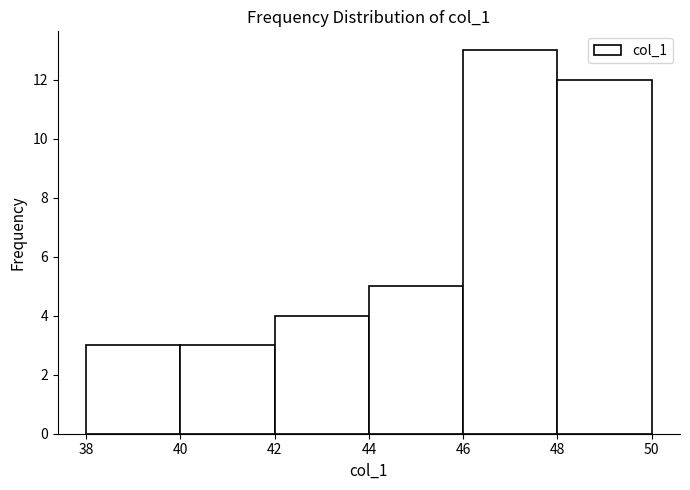

What is the height of the bar covering 38 to 40 on the x-axis? The values are not printed on the chart, so give them approximately, as read against the axis.

3